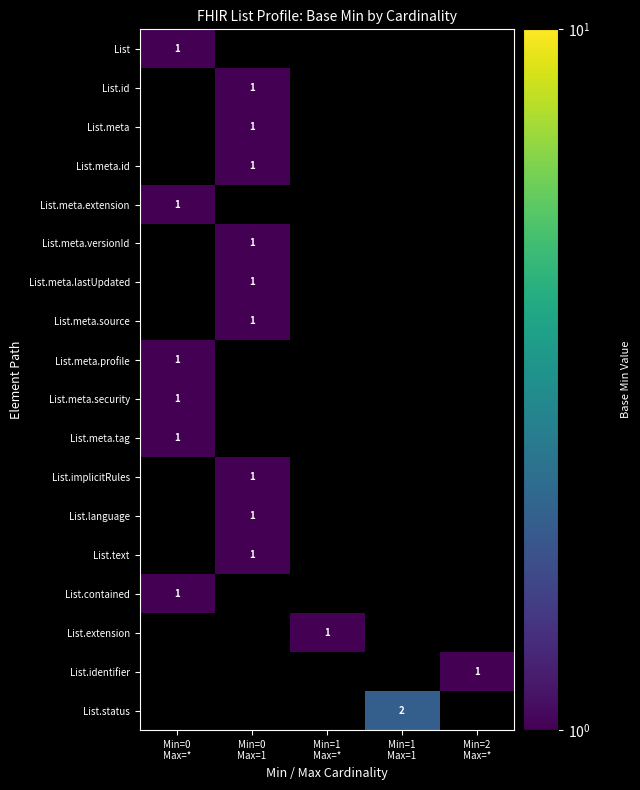

Which category has the lowest value in the List.meta.security series?

Min=0 Max=*